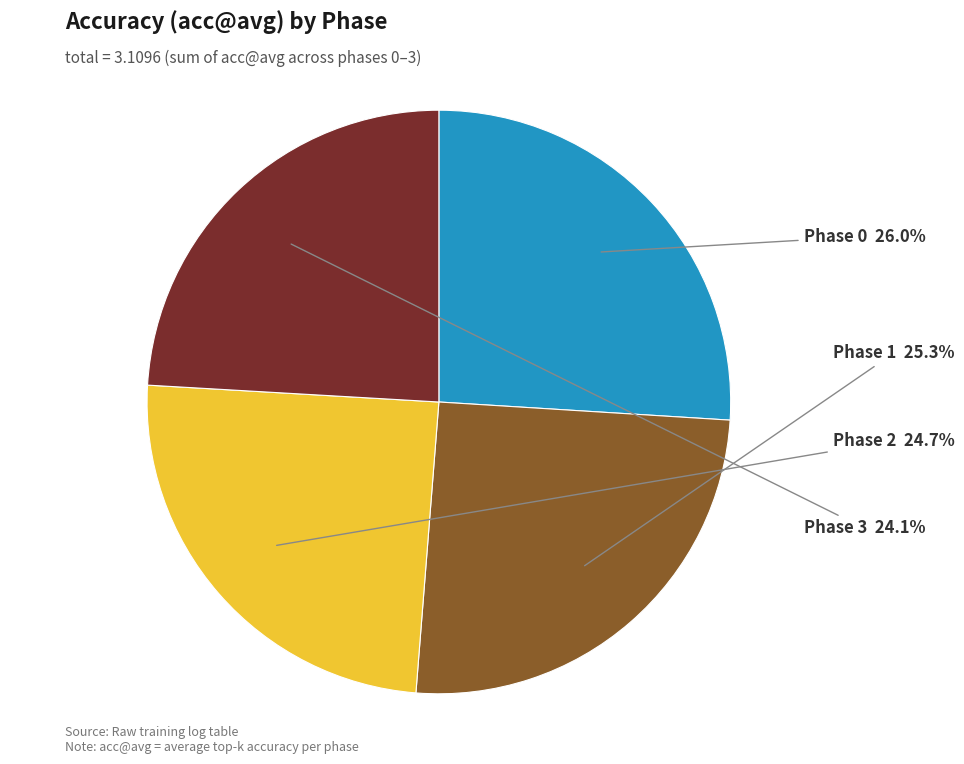

Which slice is the largest?

Phase 0